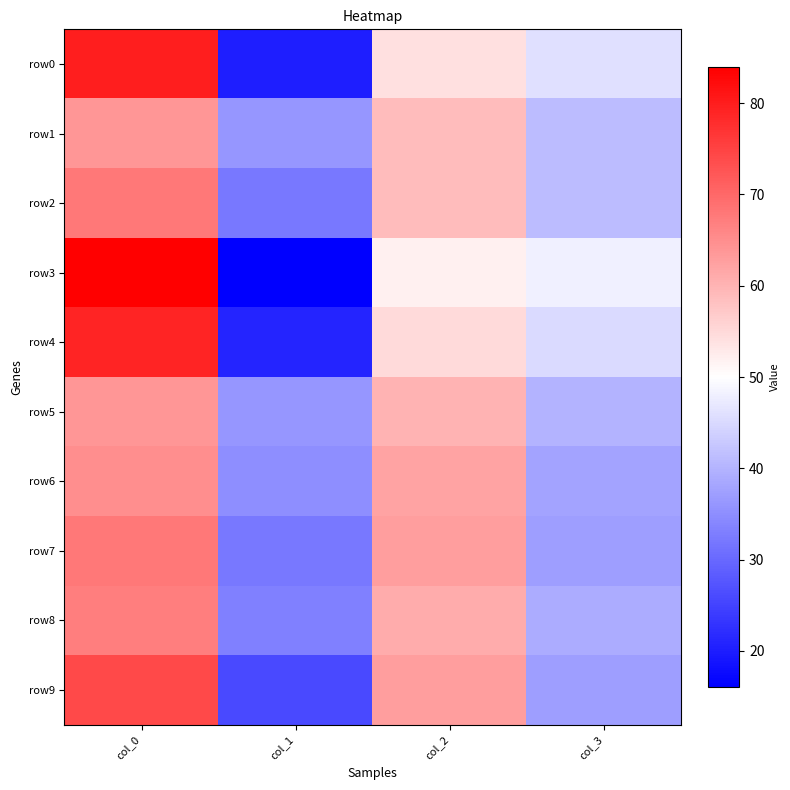

What is the smallest value displayed?

16